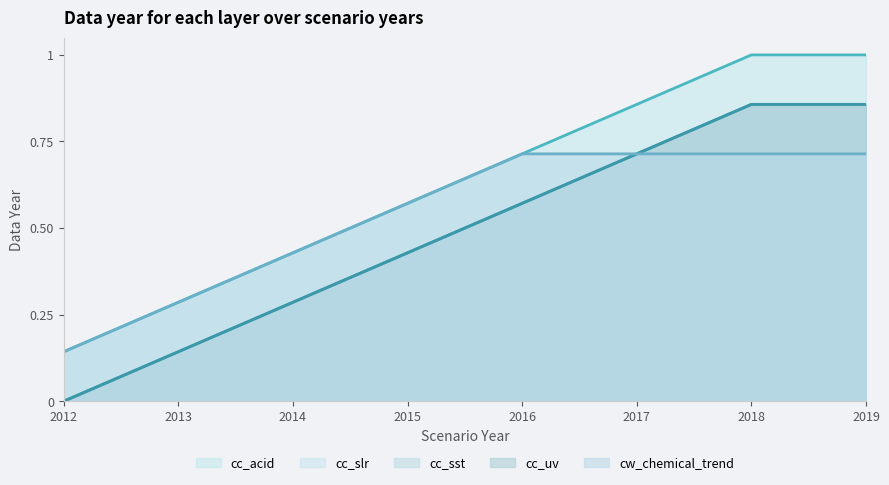

At which label does cc_acid reach its peak?

2018